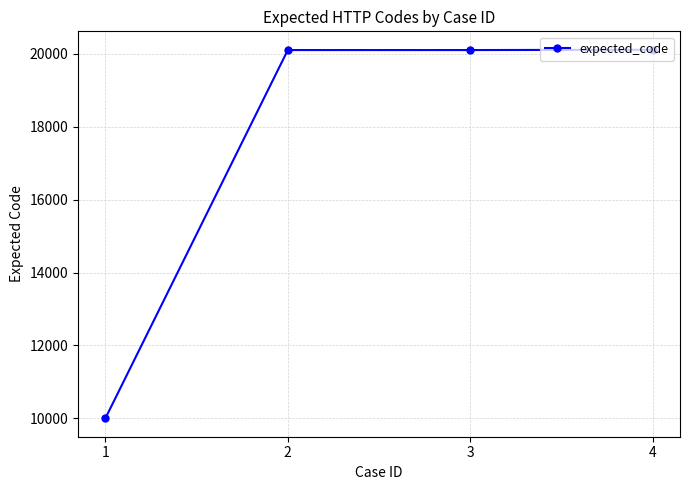

What value does the data have at 1, to the nearest 50?

10000